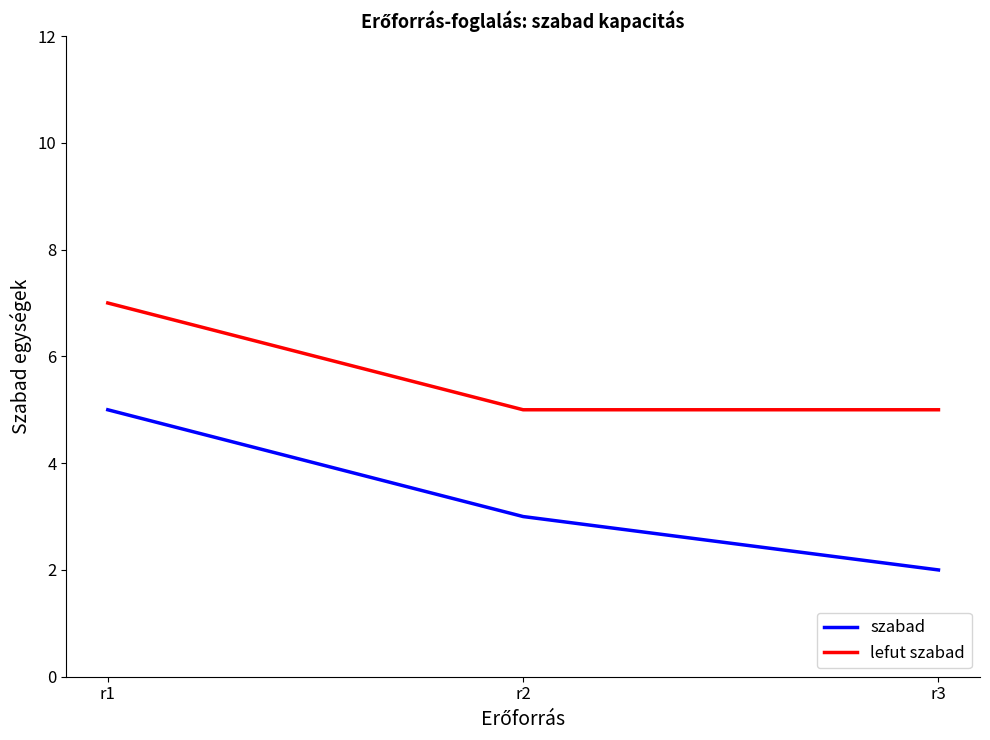

How many series are shown in this chart?

2